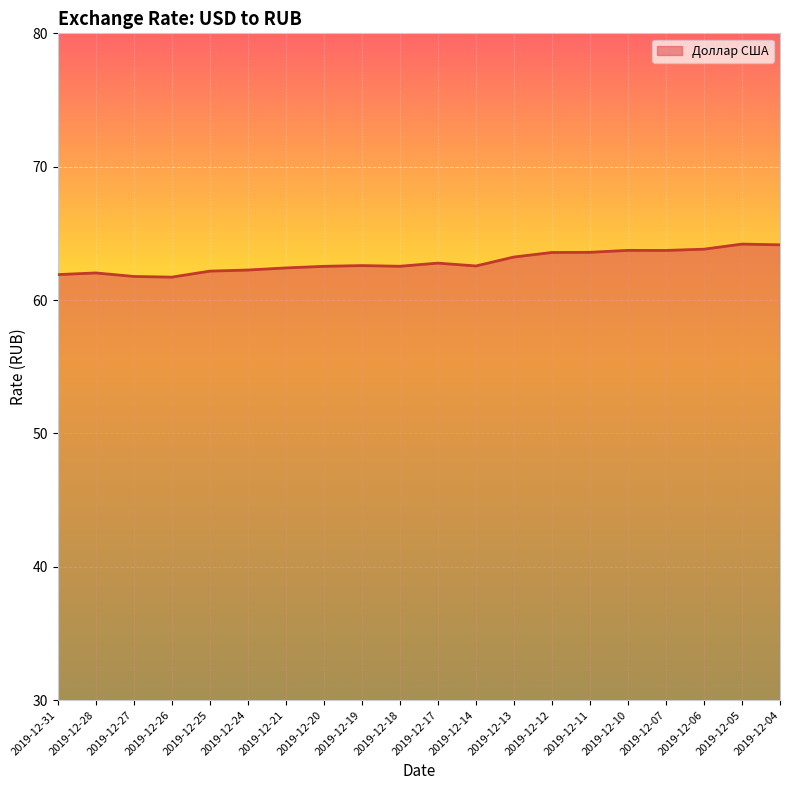

What is the minimum value shown in the chart?

61.7